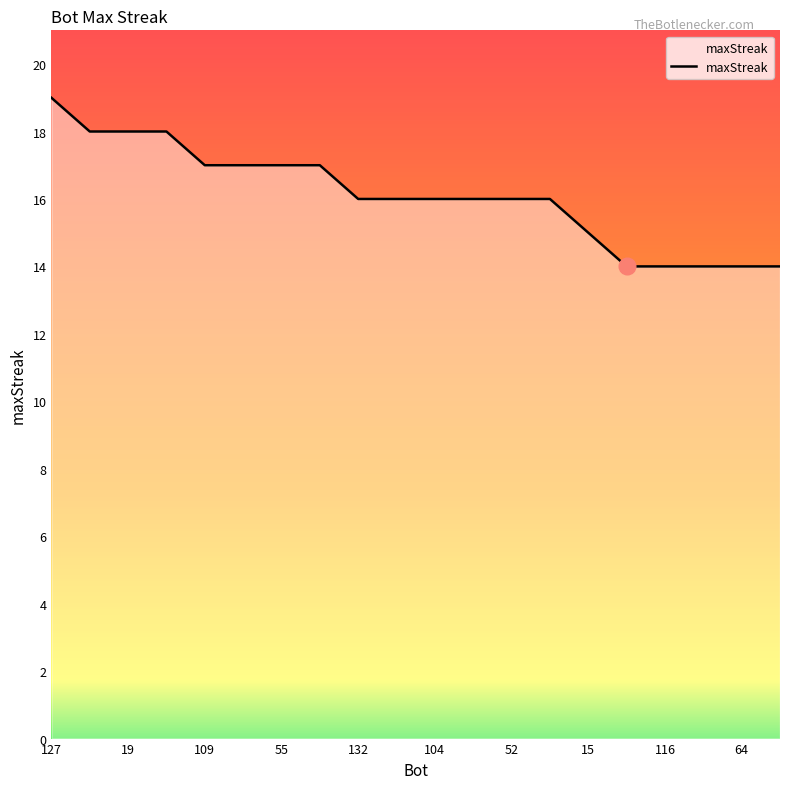

What is the minimum value shown in the chart?

14